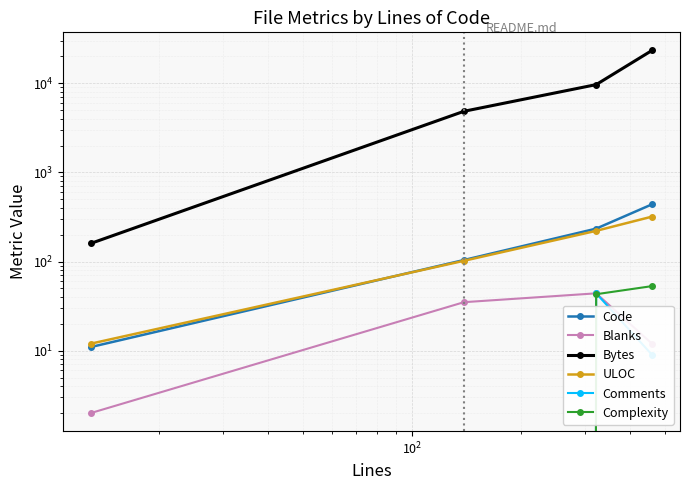

Which series has the largest total across all categories?

Bytes